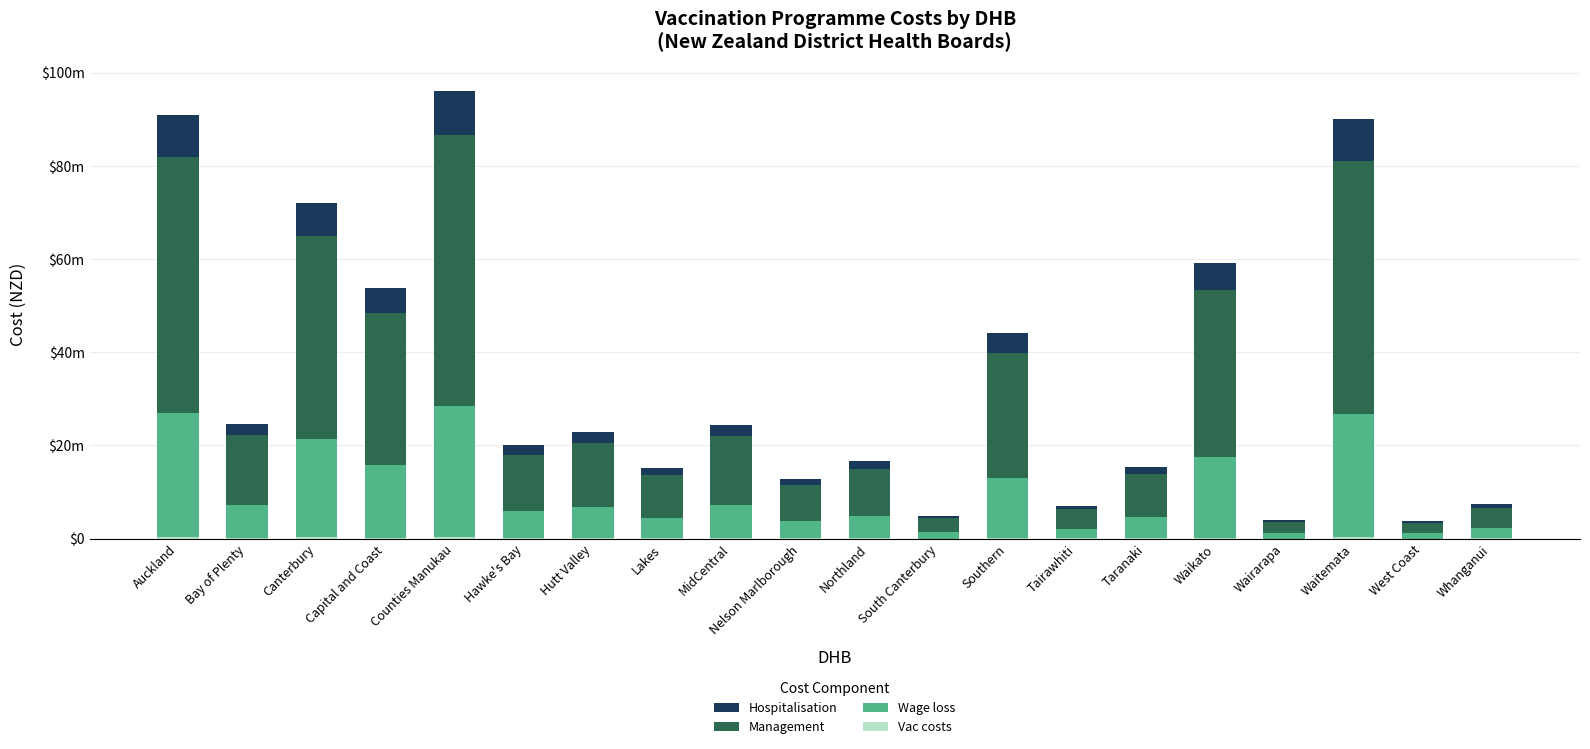

What is the value of the Vac costs bar at the 7th from the left?

87760